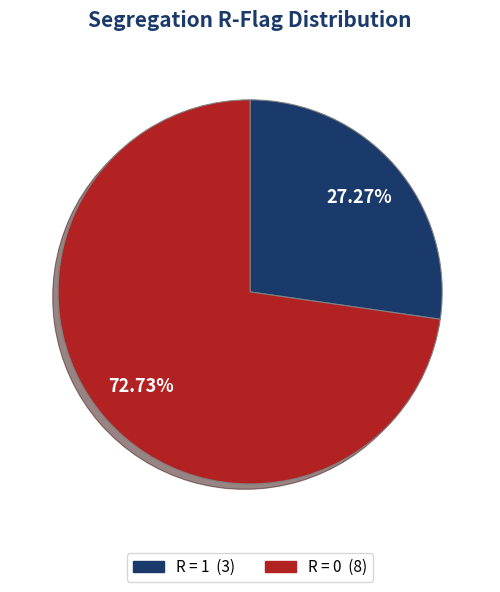

To the nearest percent, what is the average slice percentage?

50%